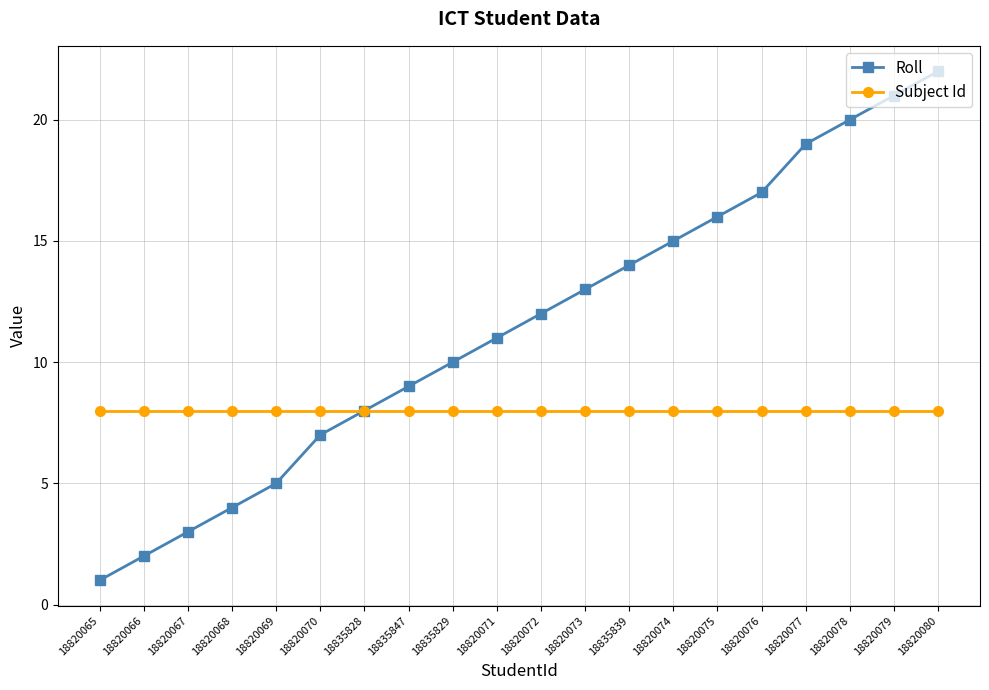

What position from the right is 18820065?

20